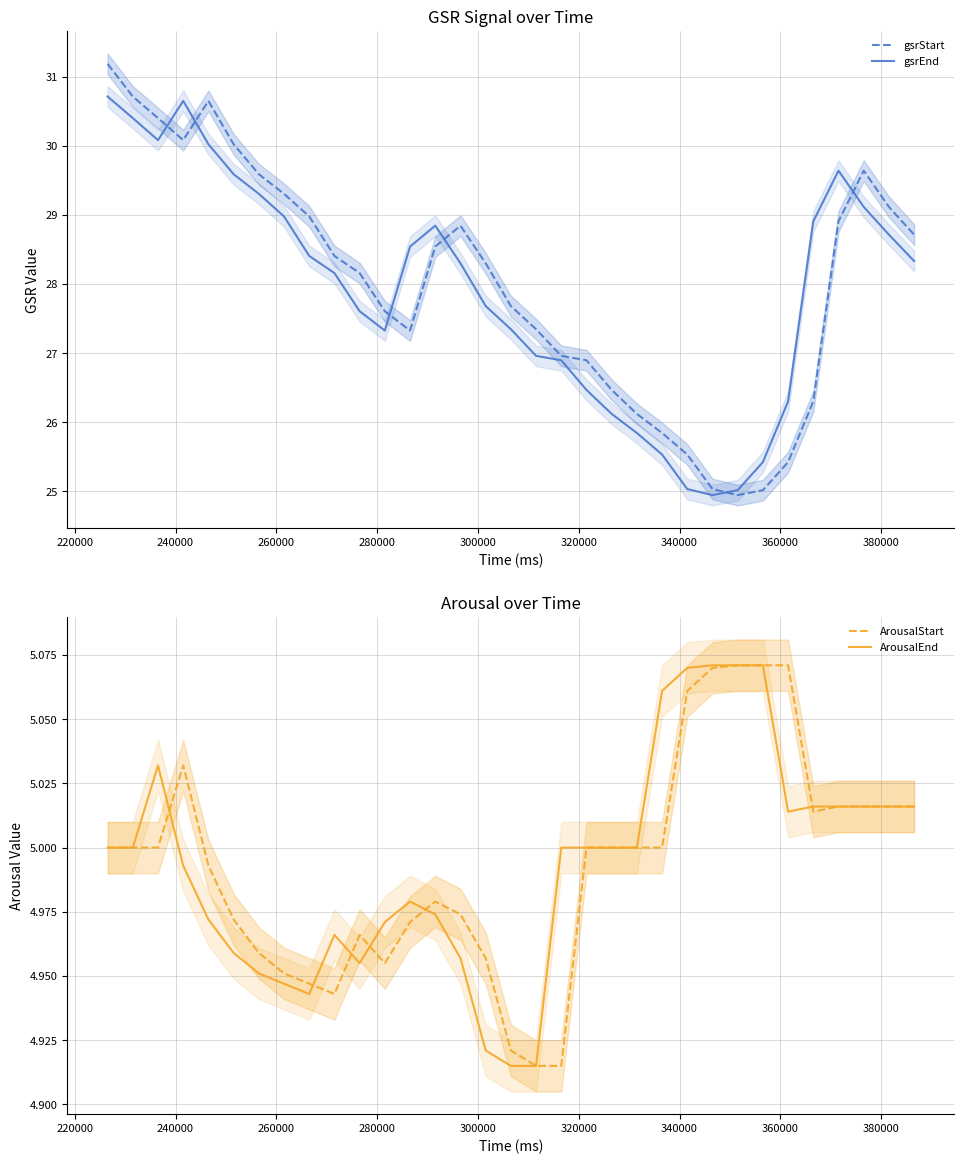

What is the lowest value of the gsrStart series?

24.9